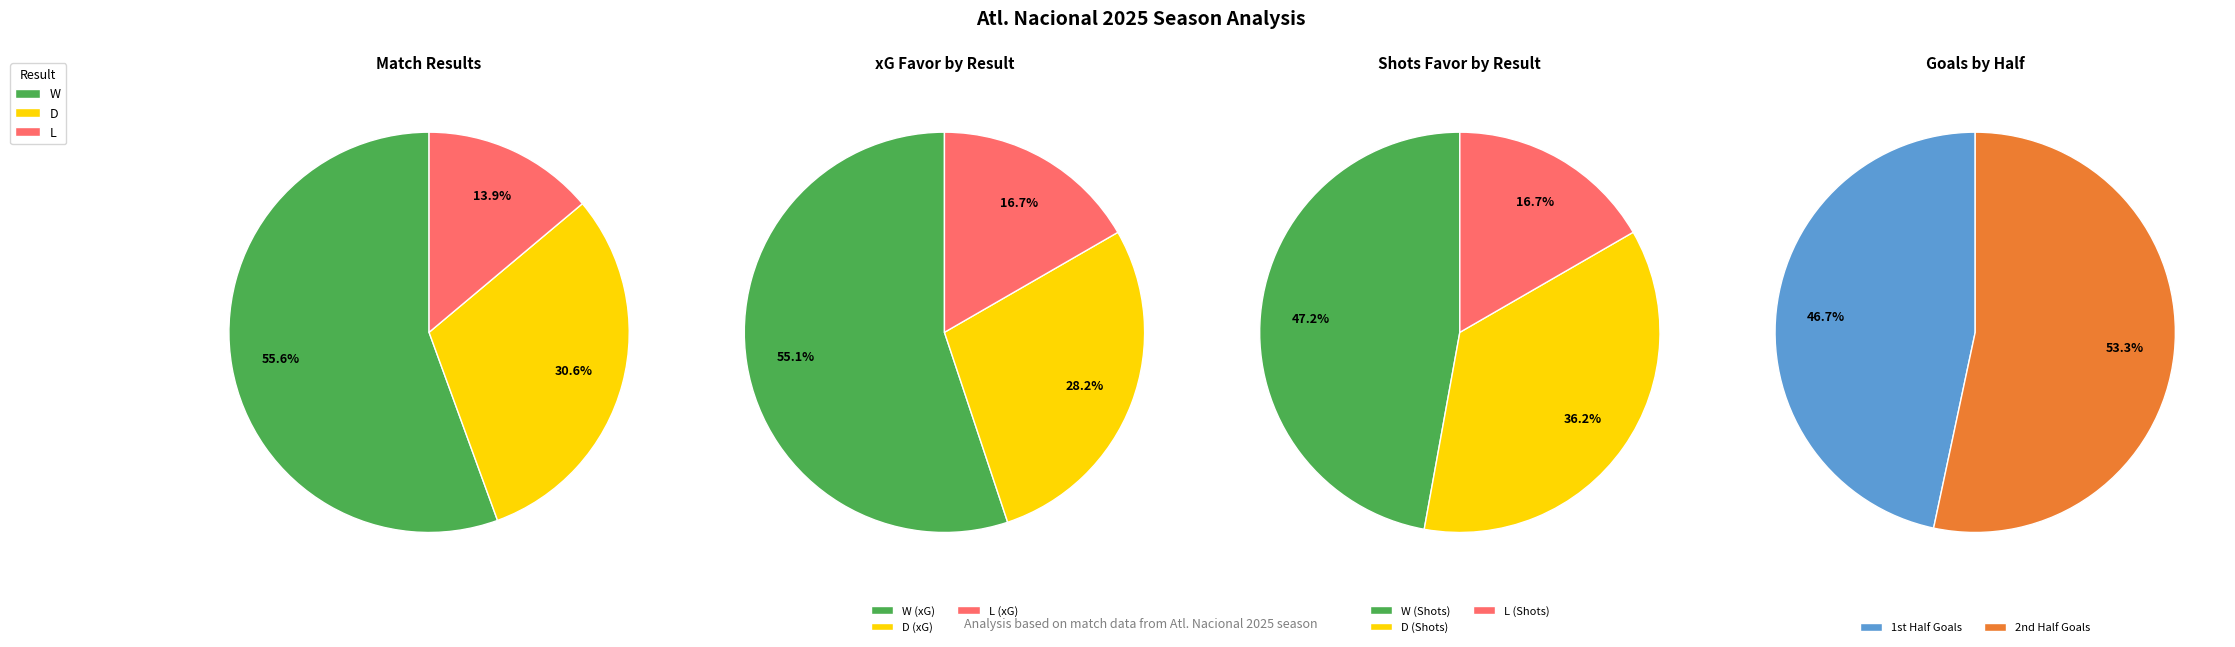

How many slices are in this pie chart?

3